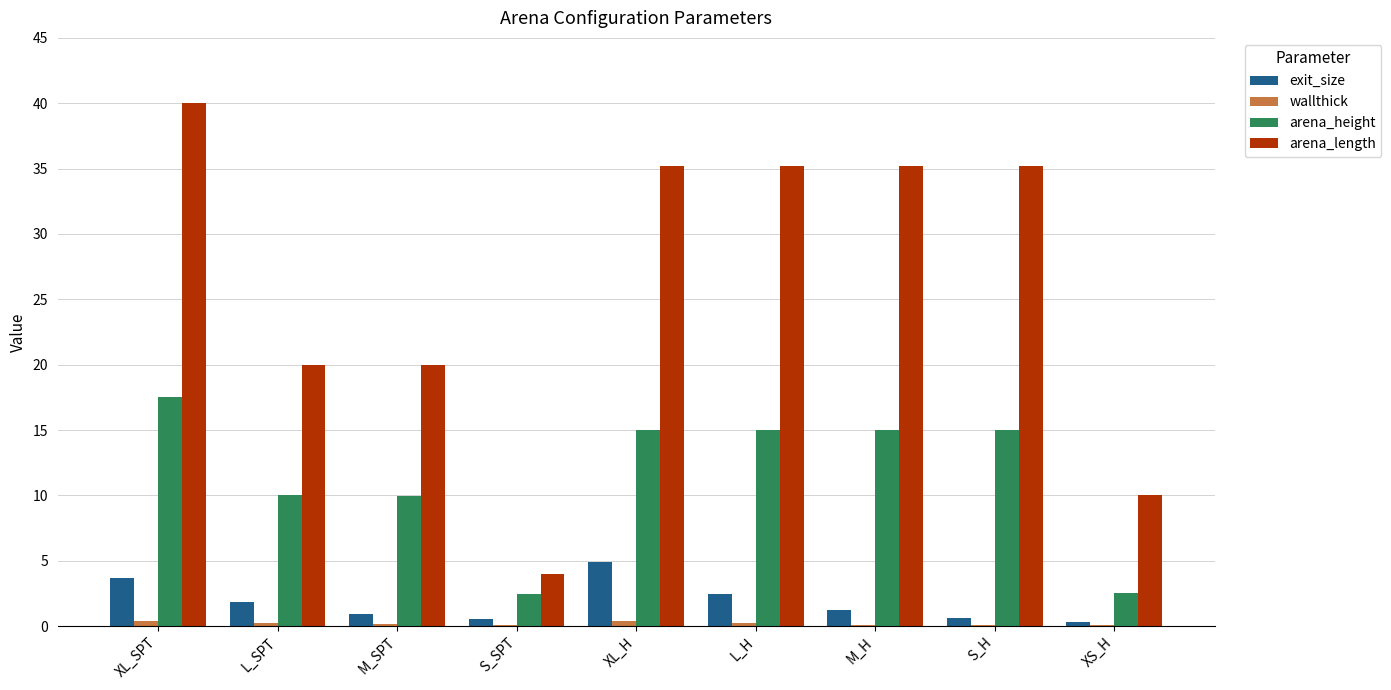

How many groups of bars are there?

9